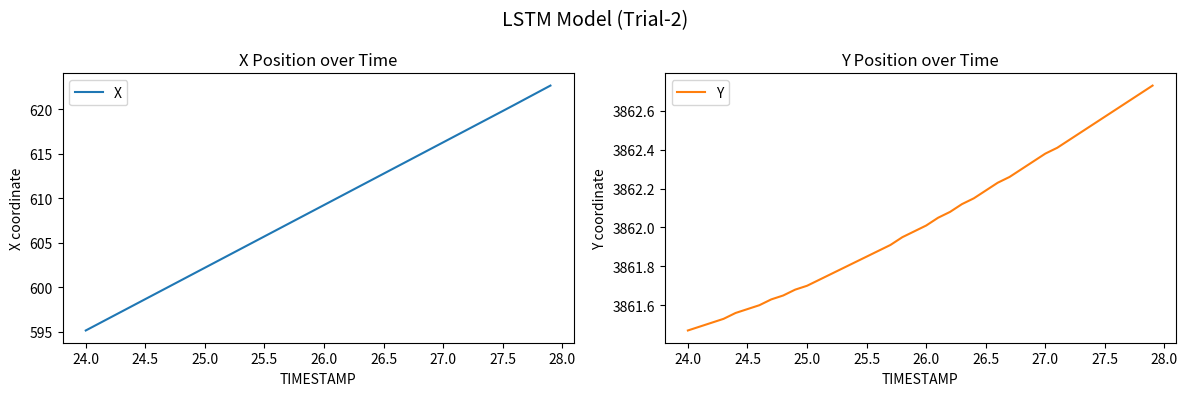

Which series has the largest total across all categories?

Y